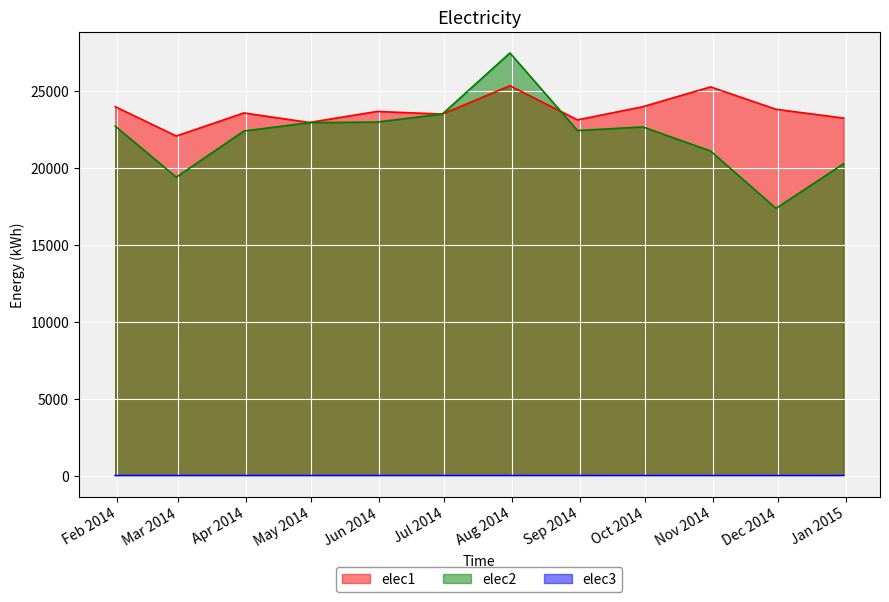

What is the sum of all elec2 values?

265242.1